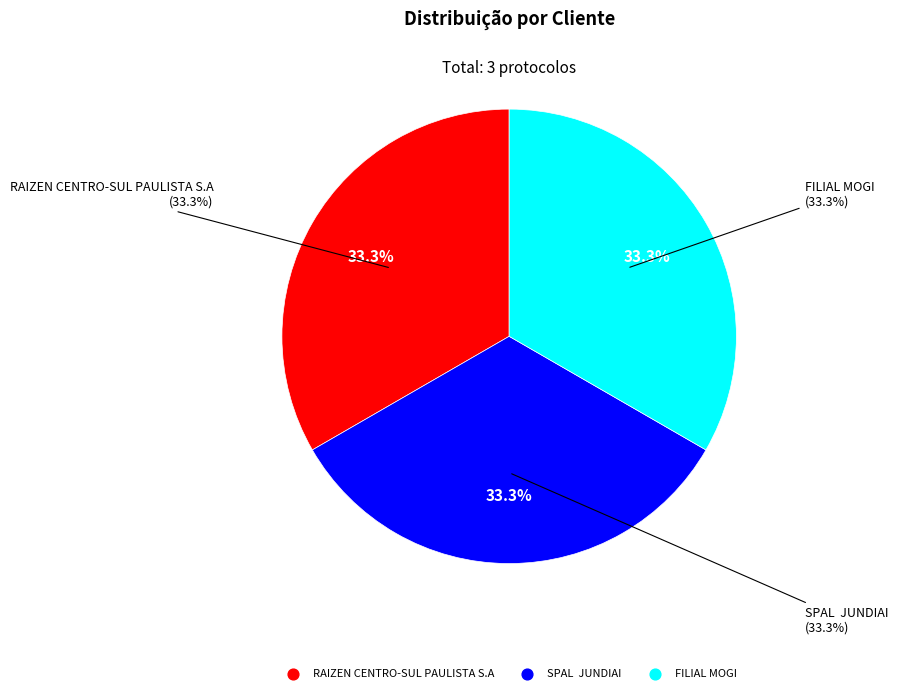

Does SPAL  JUNDIAI account for over 50% of the chart?

No